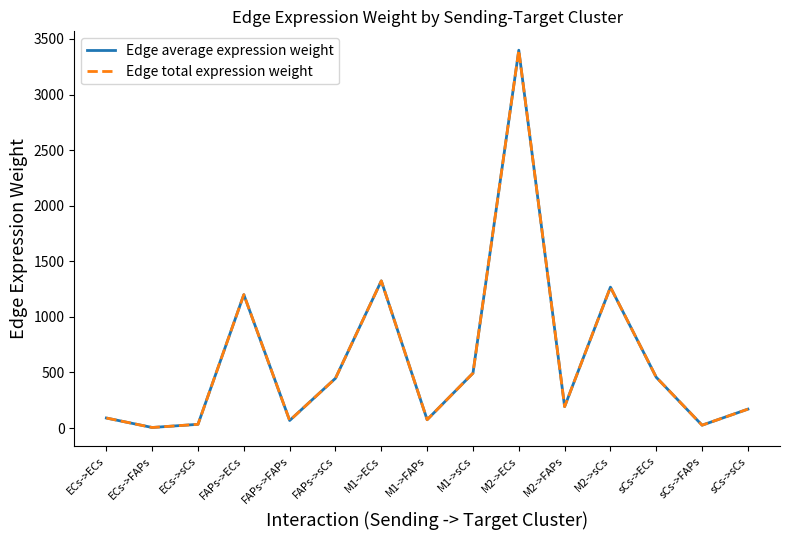

True or false: Edge average expression weight and Edge total expression weight cross at least once.

False